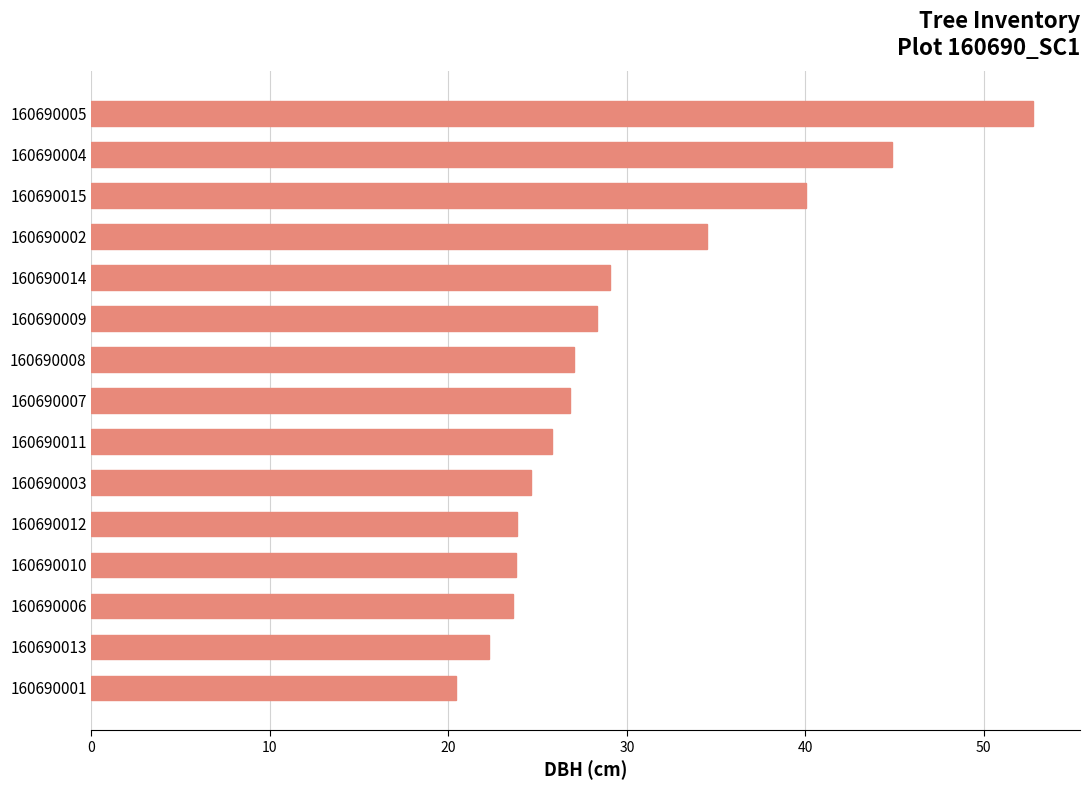

How many data points does each series have?

15